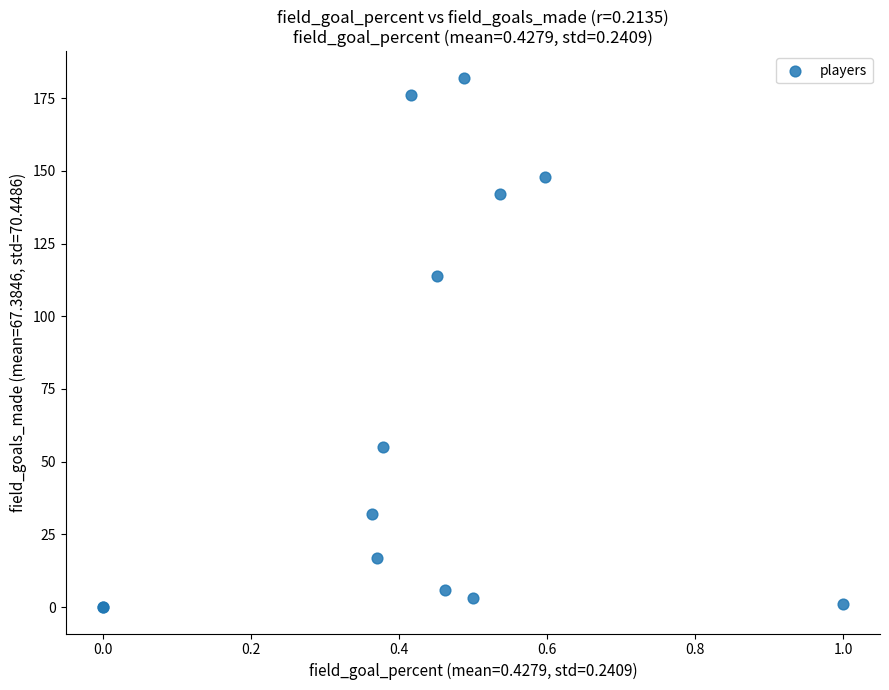

What Y value in the scatter plot is closest to 91?

114